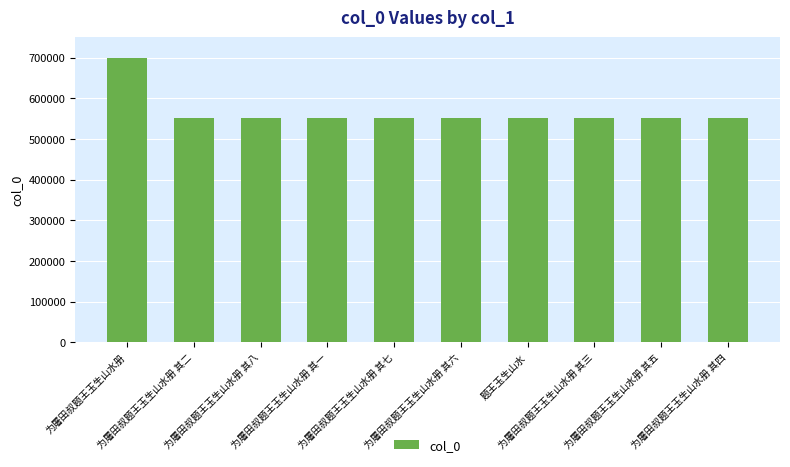

What is the smallest value displayed?

550410